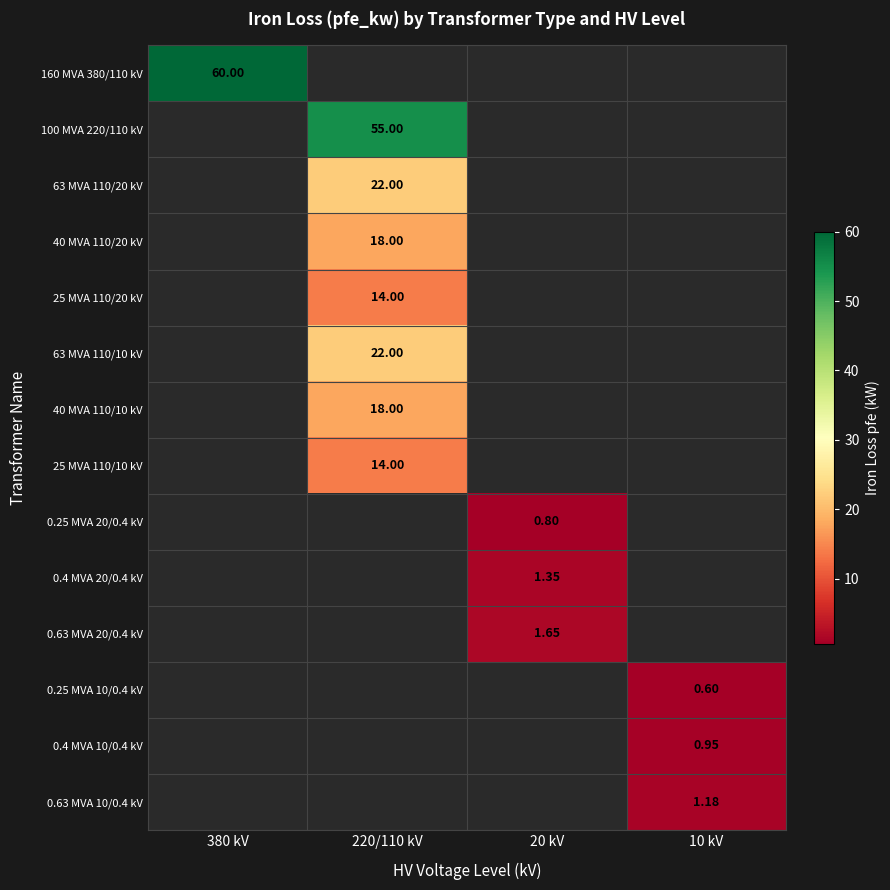

Between 220/110 kV and 380 kV, which is larger?

380 kV